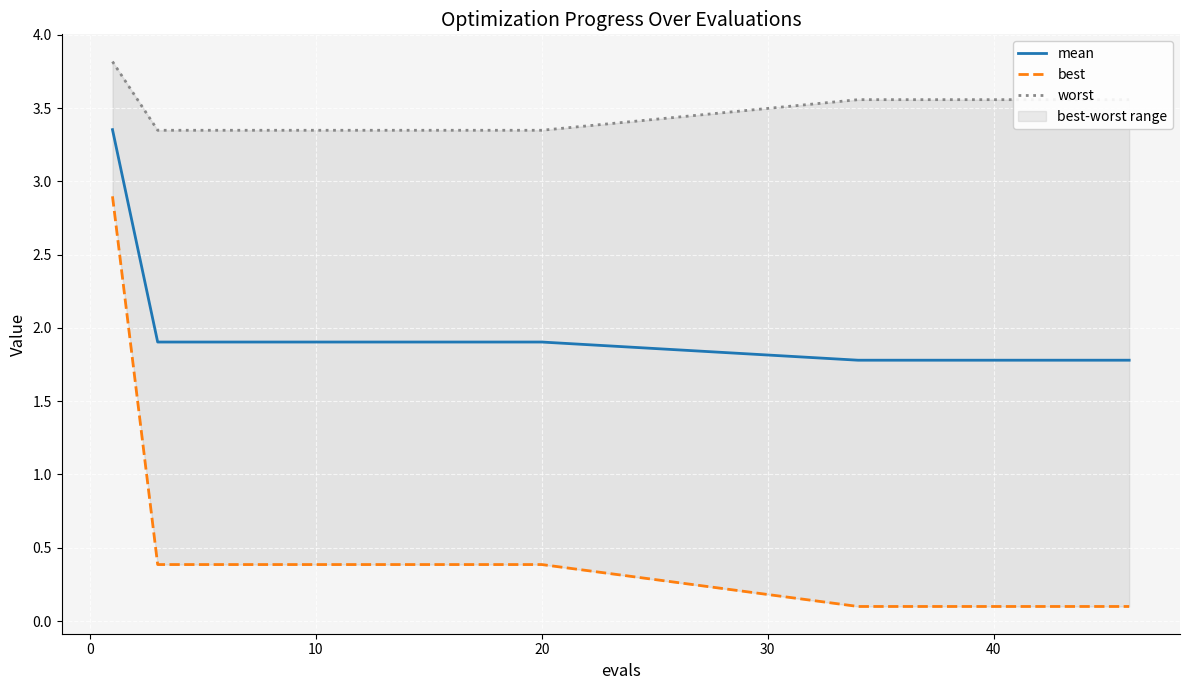

The best series shows 0.0 at 9. True or false?

False